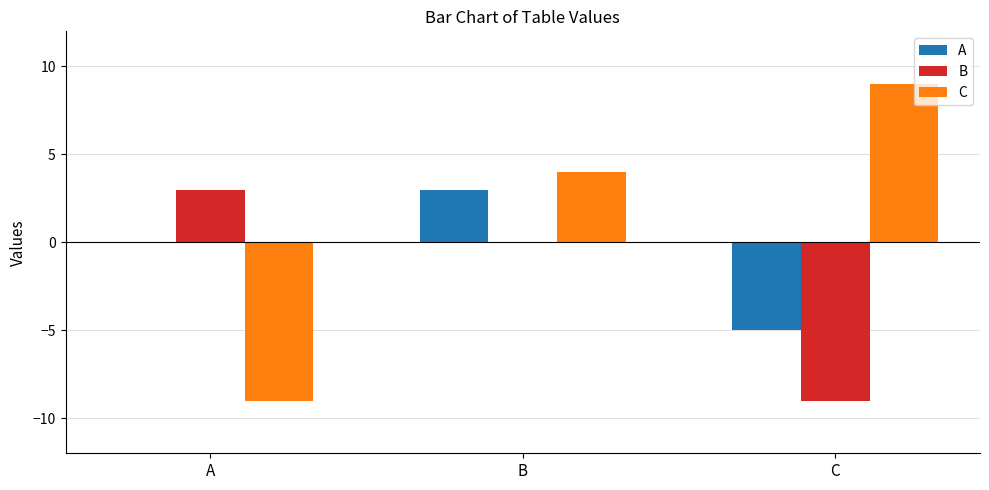

At which label does C reach its peak?

C